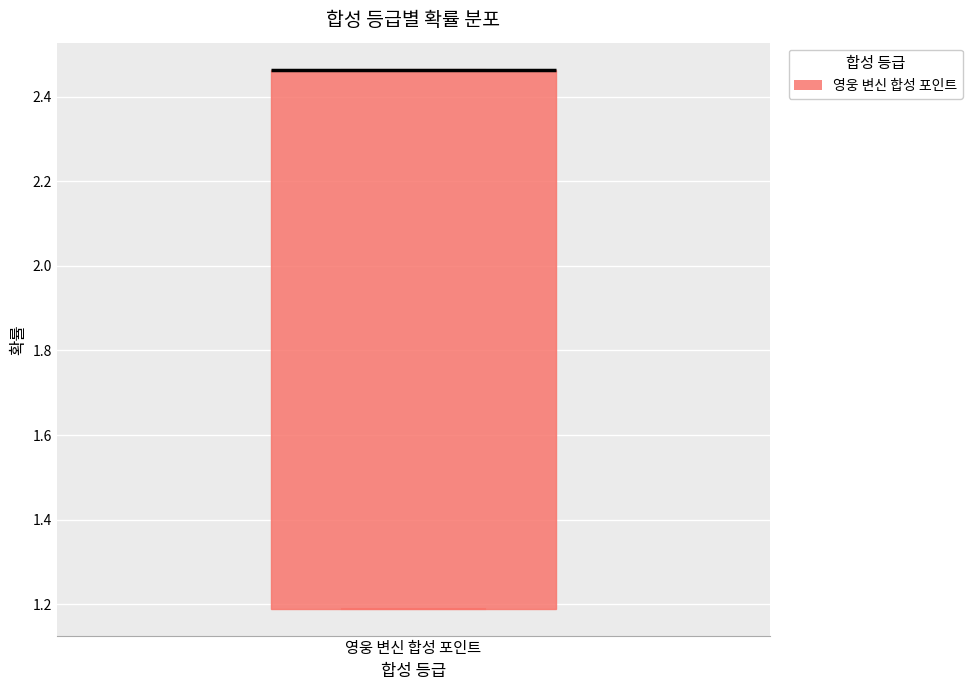

Transcribe this box plot: give where the median line is, the range the box spans, and where the two whiskers end, as read against the y-axis. The values are not printed on the chart, so give them approximately, as read against the axis.

median 2.46 (drawn on the box's upper edge), box 1.18 to 2.46, whiskers 1.18 to 2.46